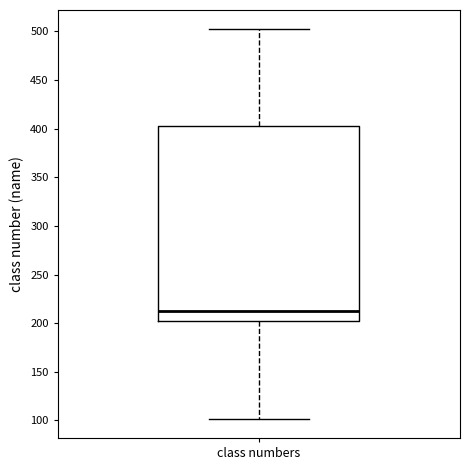

Where does the median line of the box for class numbers sit on the y-axis? The values are not printed on the chart, so give them approximately, as read against the axis.

215